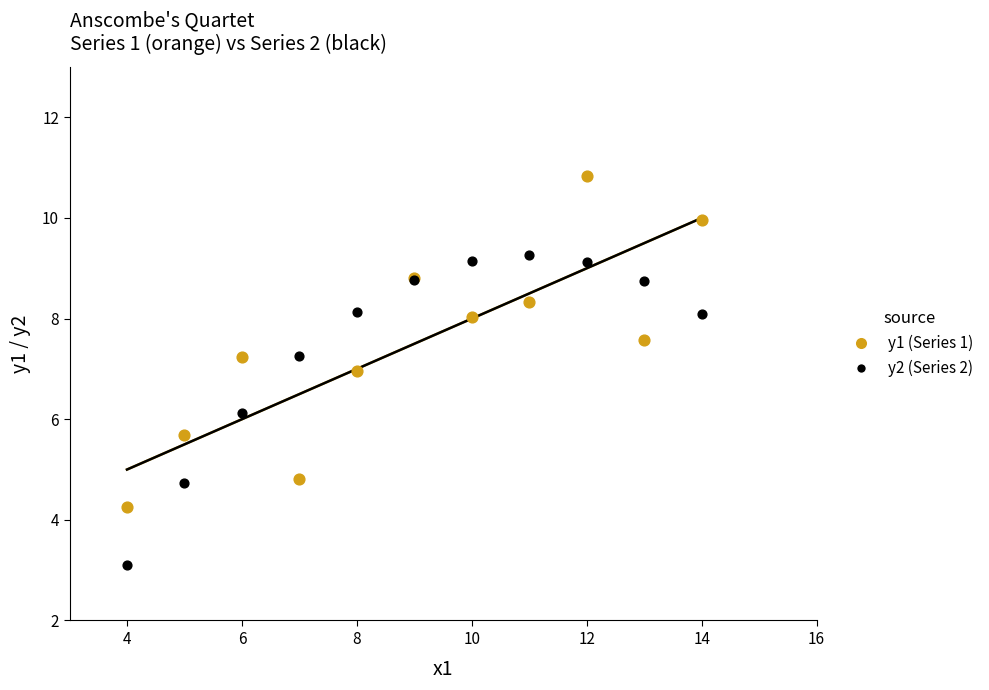

Which series contains the lowest Y value?

y2 (Series 2)